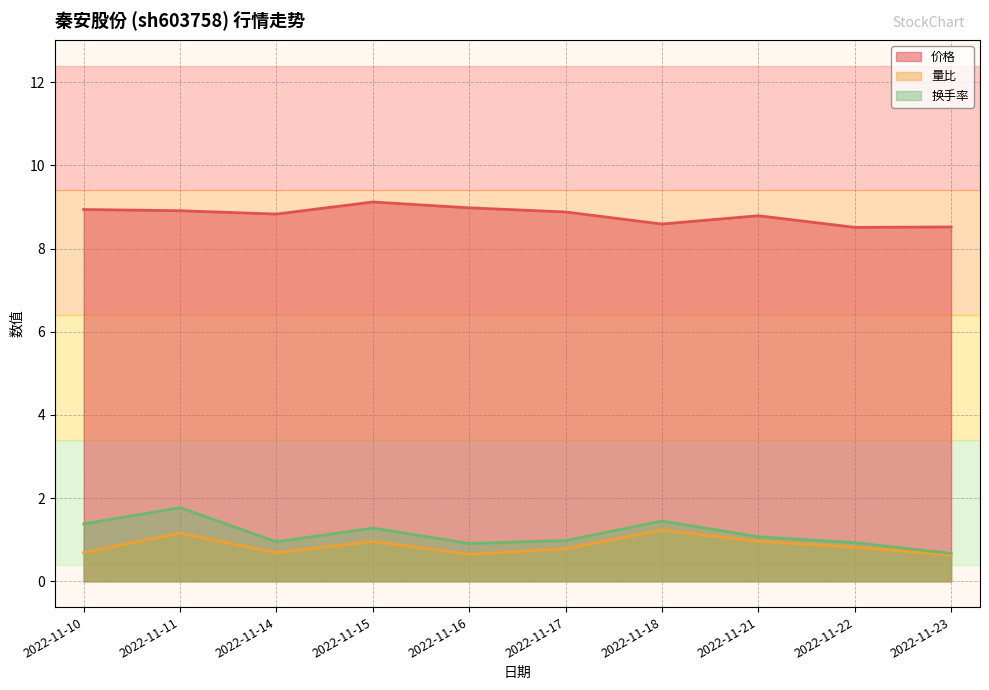

What is the difference between the second highest and second lowest values in the 量比 series?

0.5